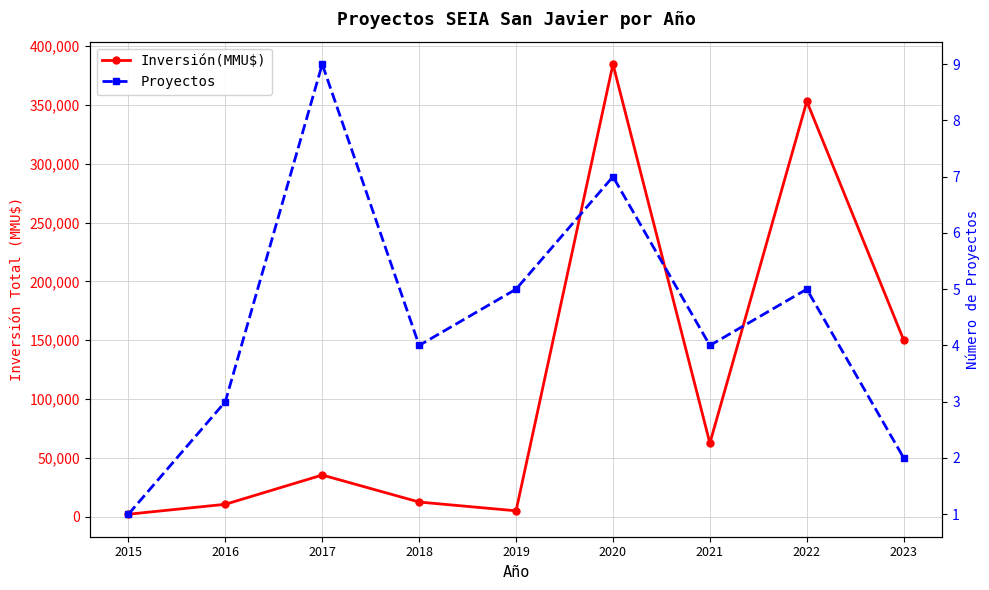

True or false: Inversión(MMU$) has a value of 205692 at 2023.

False